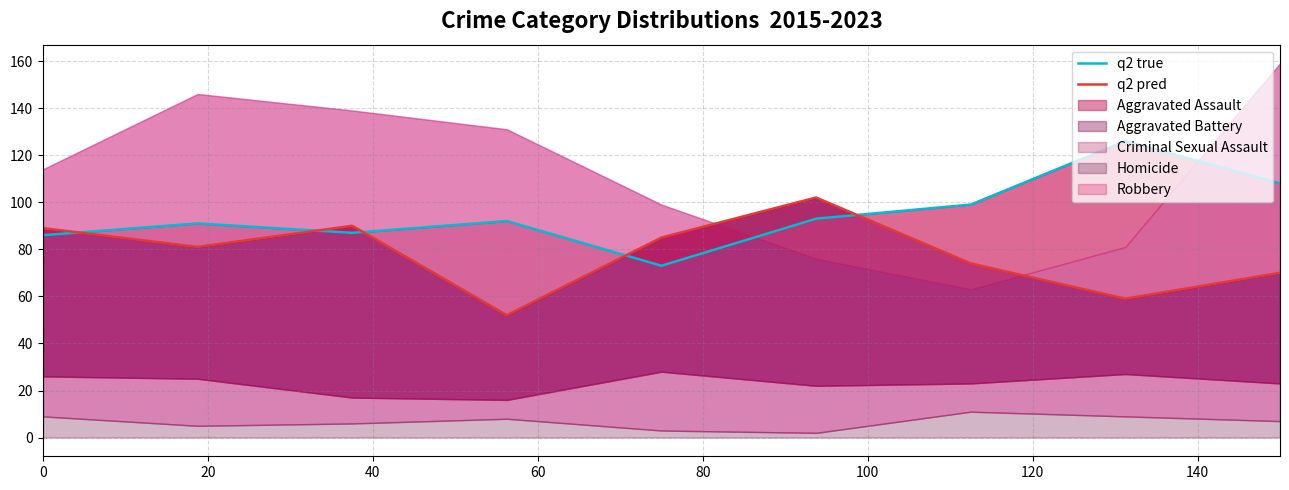

How many data points does each series have?

9